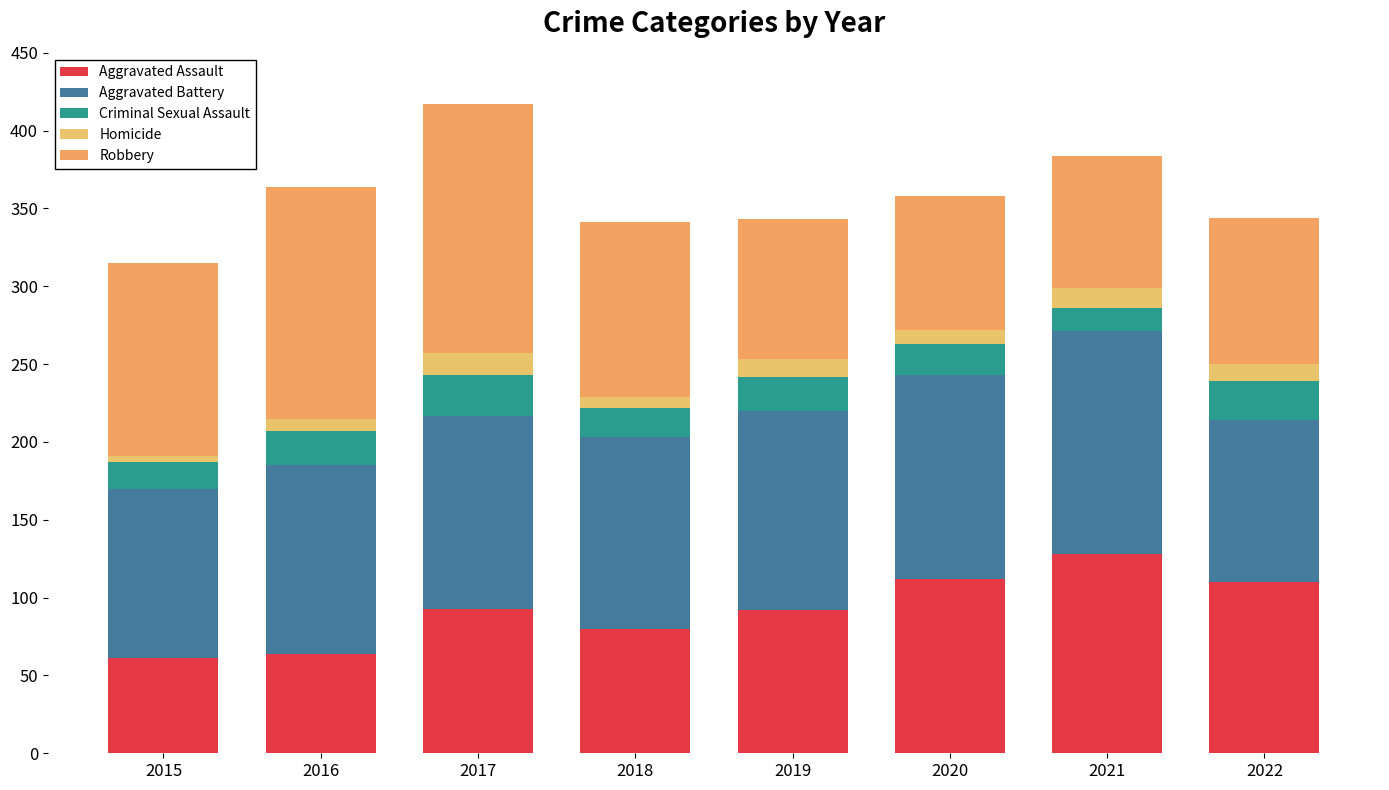

What is the sum of all Criminal Sexual Assault values?

166